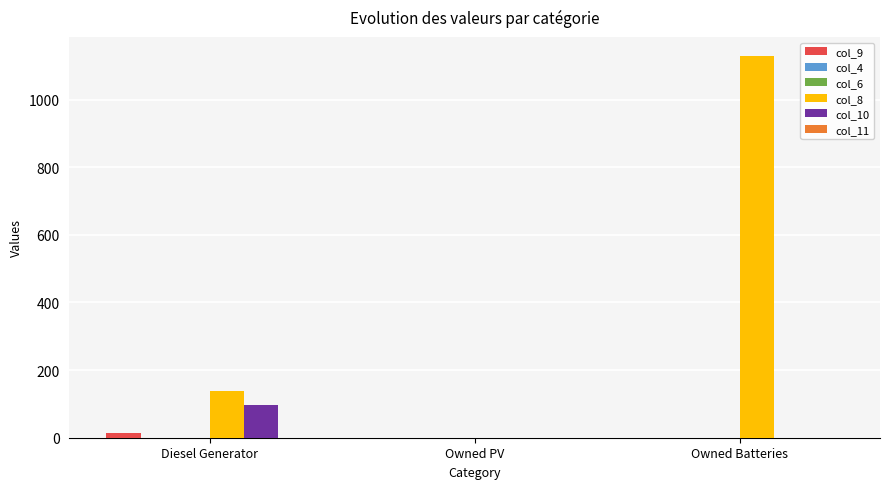

At which label does col_10 reach its peak?

Diesel Generator